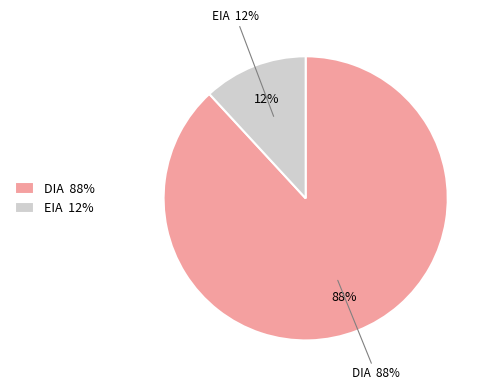

Count the number of slices in the pie.

2